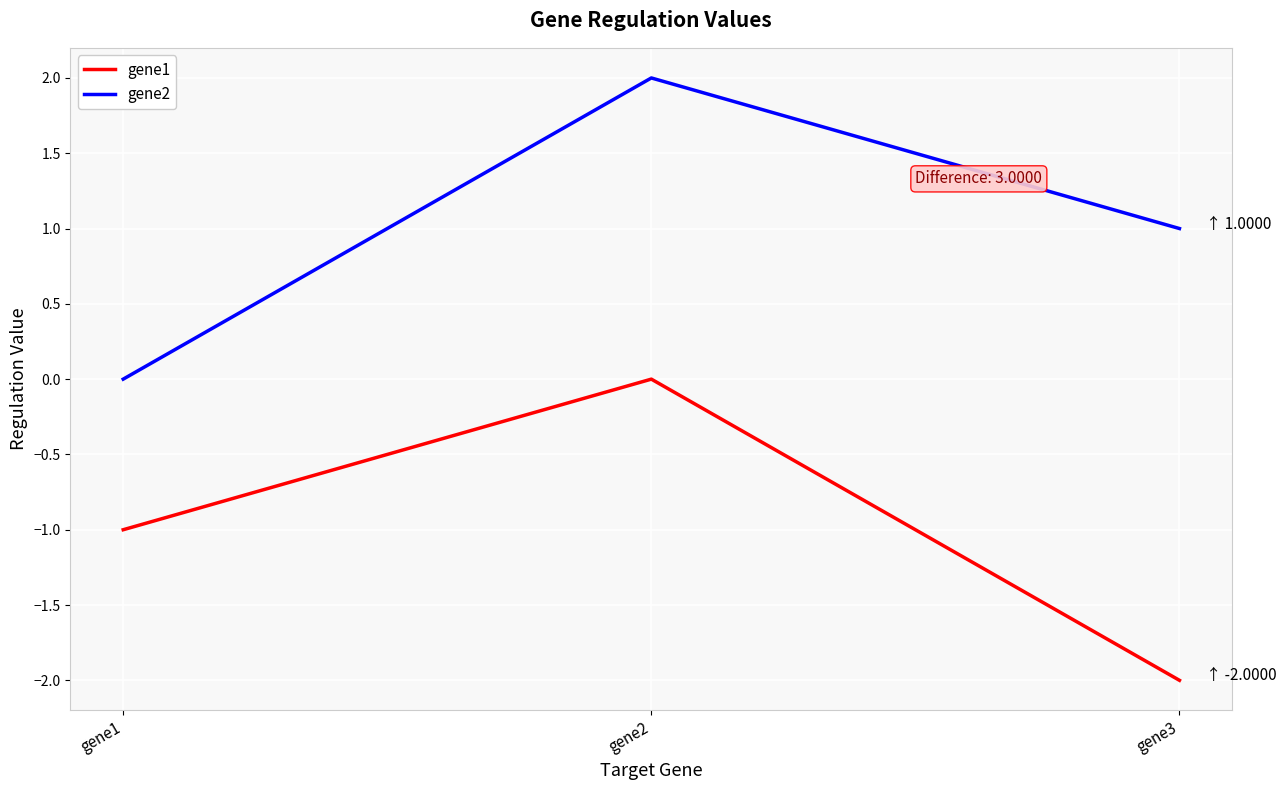

The gene2 series shows 2.0 at gene2. True or false?

True